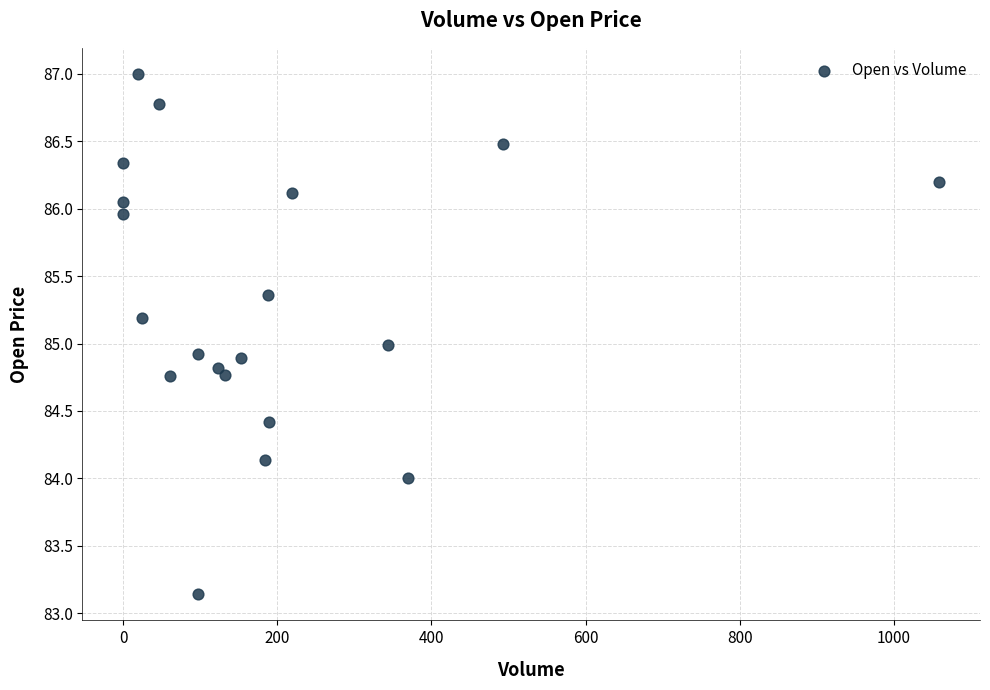

What is the range of Y values (max minus min)?

3.9